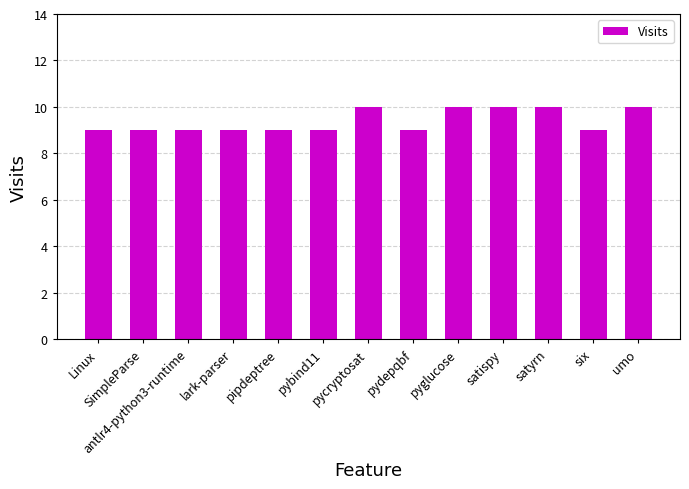

What is the minimum value shown in the chart?

9